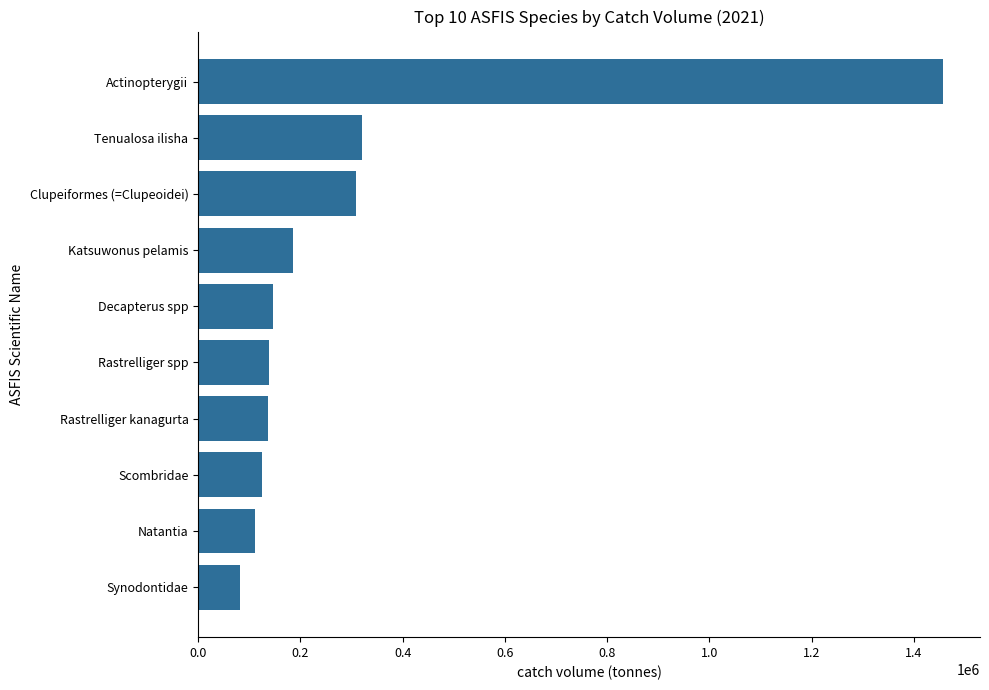

Count the number of categories in the chart.

10